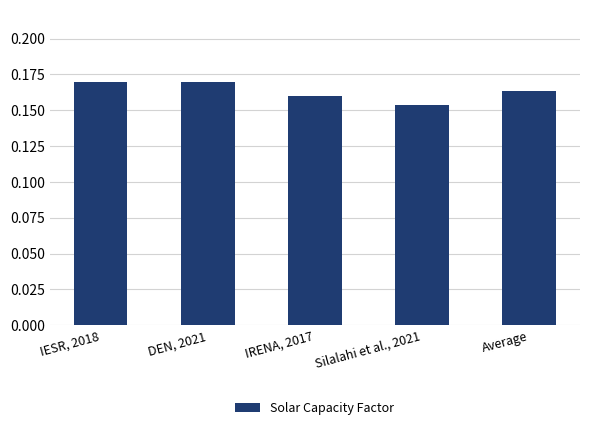

At which category does the chart reach its minimum across all series?

Silalahi et al., 2021